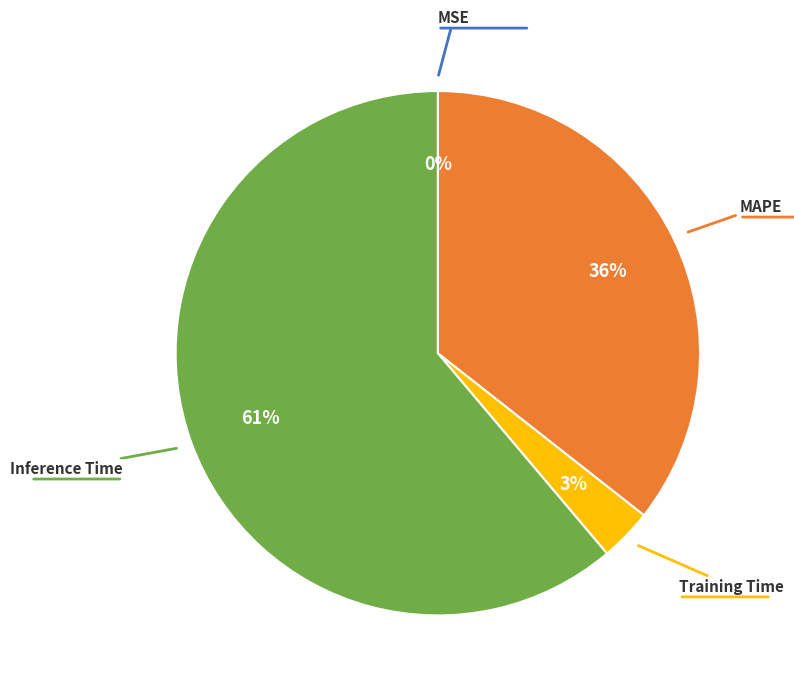

To the nearest percent, what is the difference between the largest and smallest slice percentages?

61%